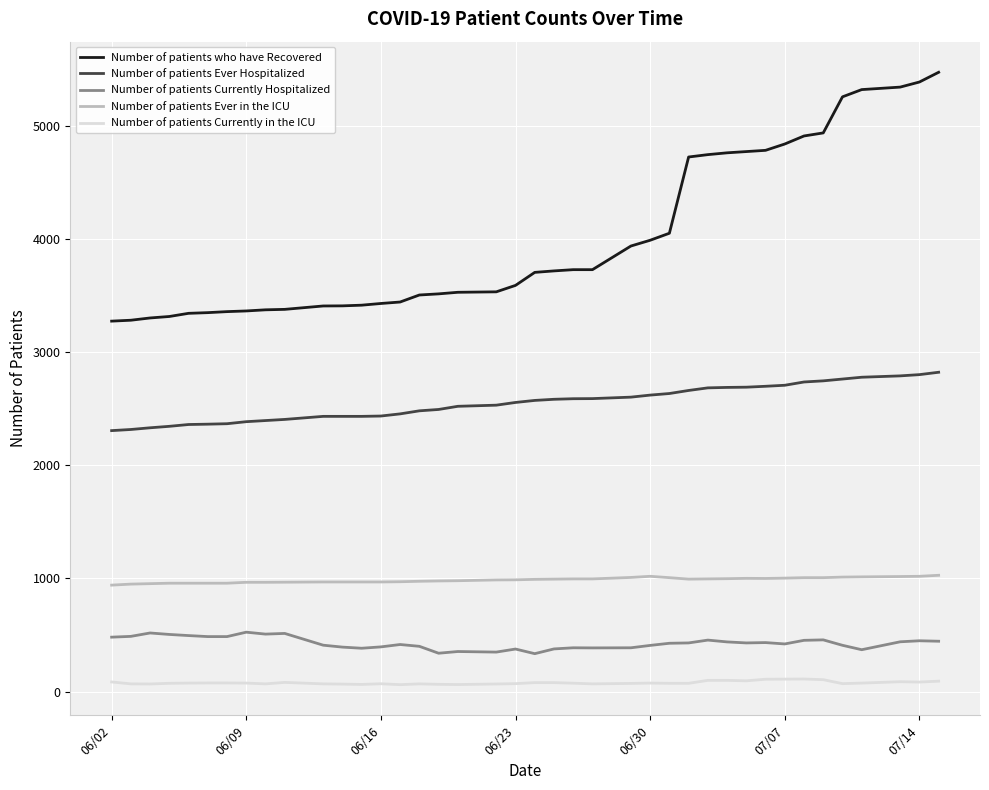

How many distinct data groups are displayed?

5